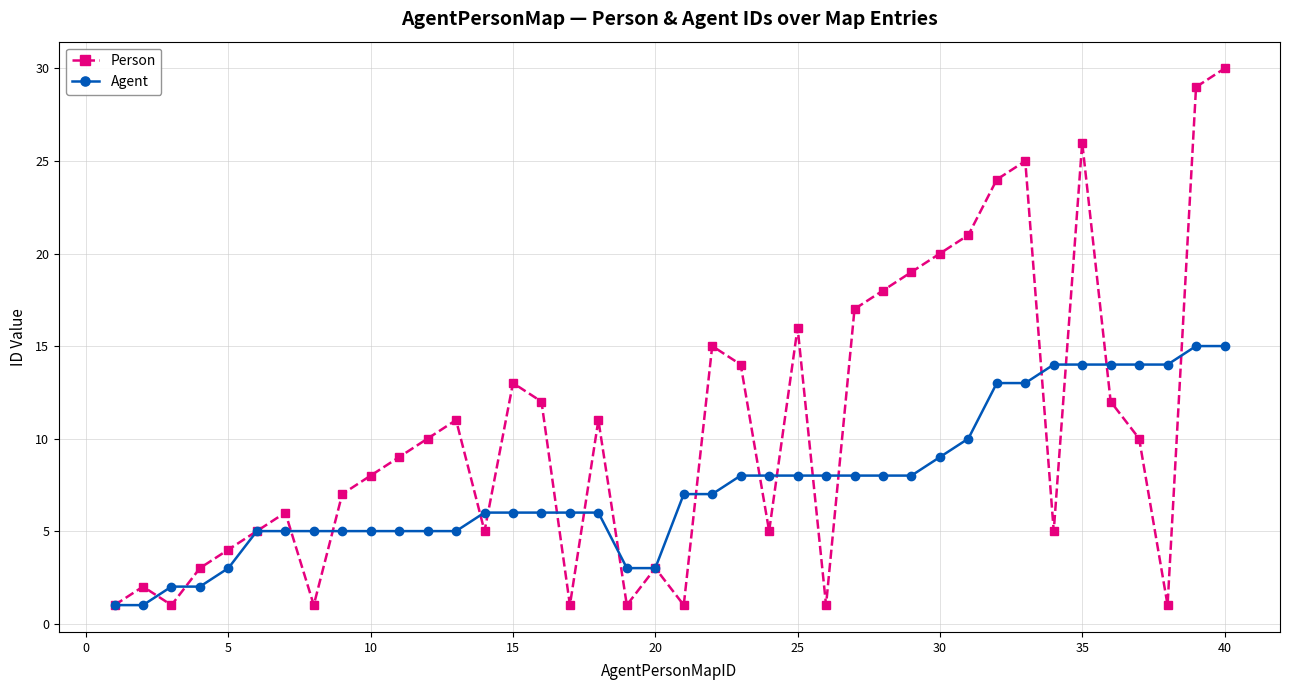

What is the highest value of the Person series?

30